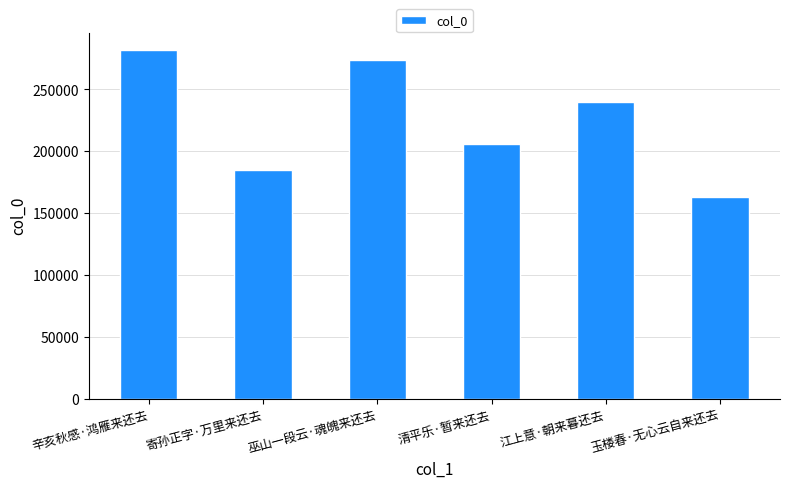

How many bars are there in total?

6